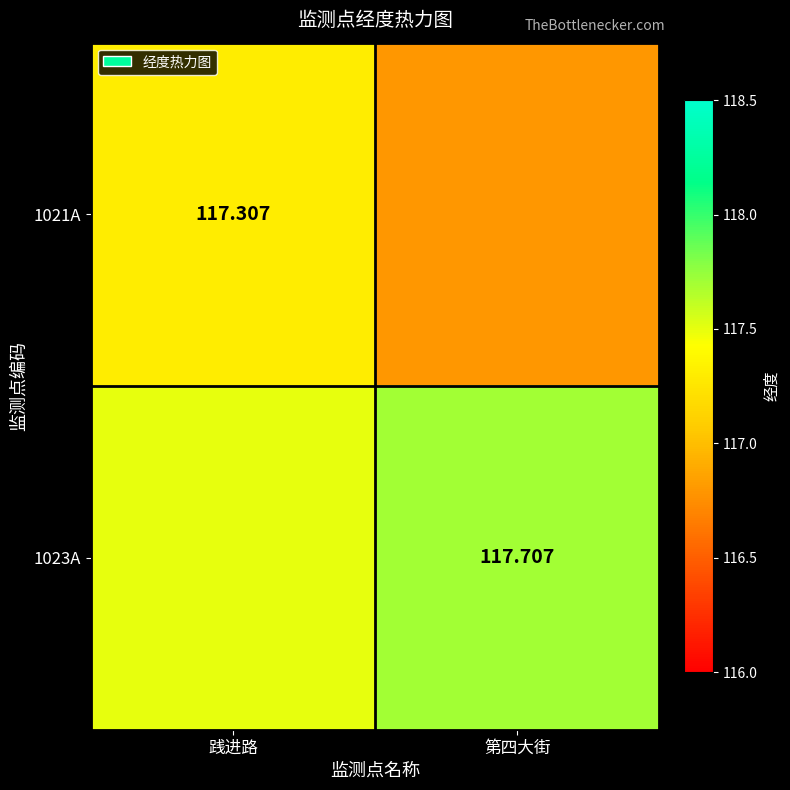

Rank the series by their maximum value, from highest to lowest.

1023A, 1021A